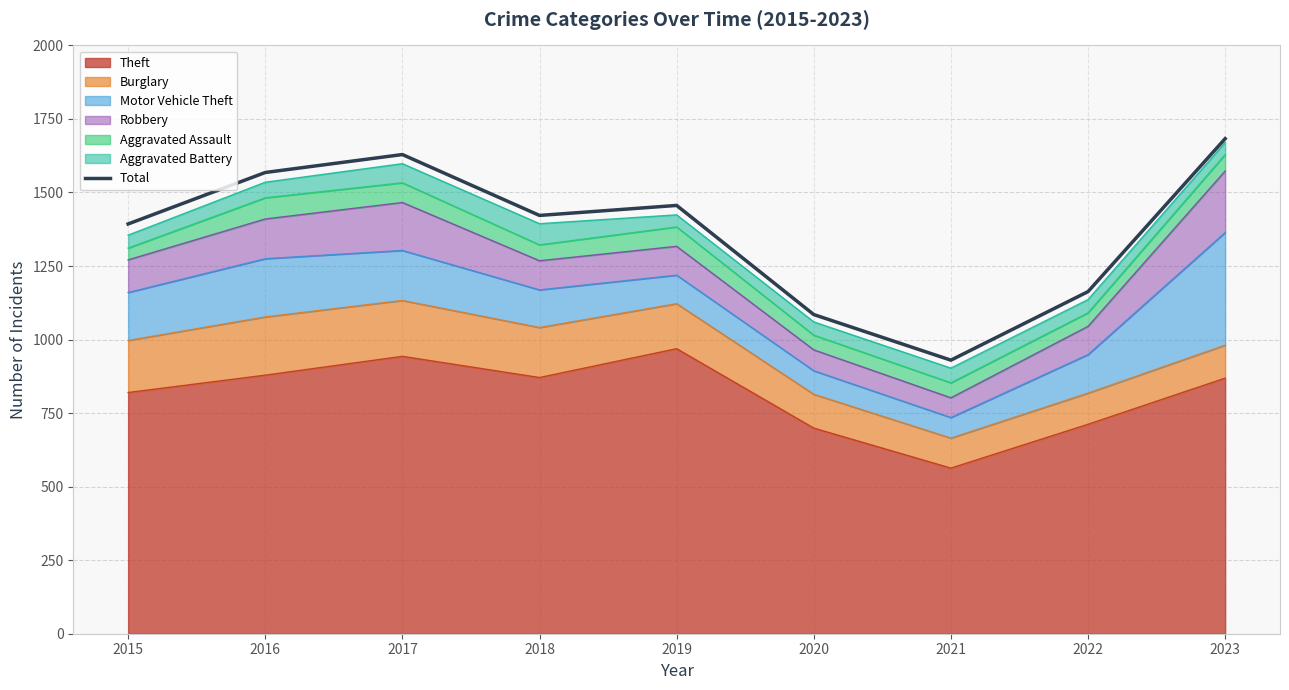

List the labels in order of value, largest first.

2023, 2017, 2016, 2019, 2018, 2015, 2022, 2020, 2021